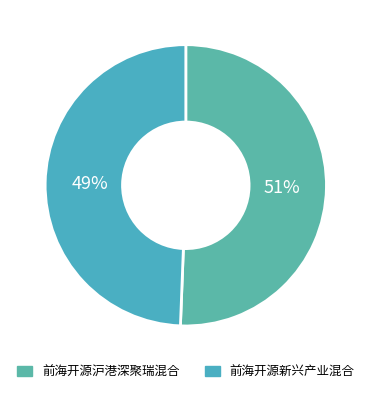

True or false: 前海开源沪港深聚瑞混合 accounts for 51% of the total.

True